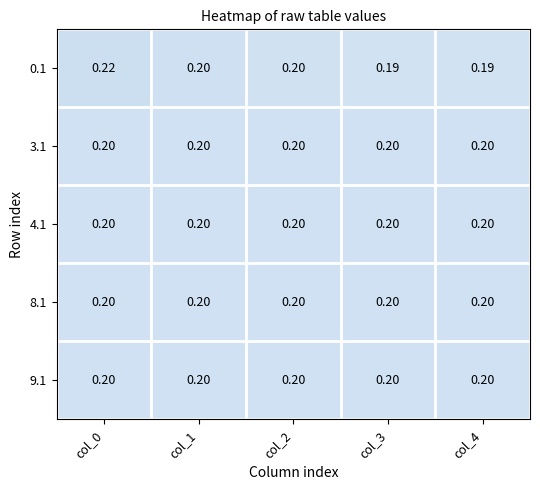

Reading left to right, extract all data points from this chart.

0.1: col_0=0.2	col_1=0.2	col_2=0.2	col_3=0.2	col_4=0.2
3.1: col_0=0.2	col_1=0.2	col_2=0.2	col_3=0.2	col_4=0.2
4.1: col_0=0.2	col_1=0.2	col_2=0.2	col_3=0.2	col_4=0.2
8.1: col_0=0.2	col_1=0.2	col_2=0.2	col_3=0.2	col_4=0.2
9.1: col_0=0.2	col_1=0.2	col_2=0.2	col_3=0.2	col_4=0.2